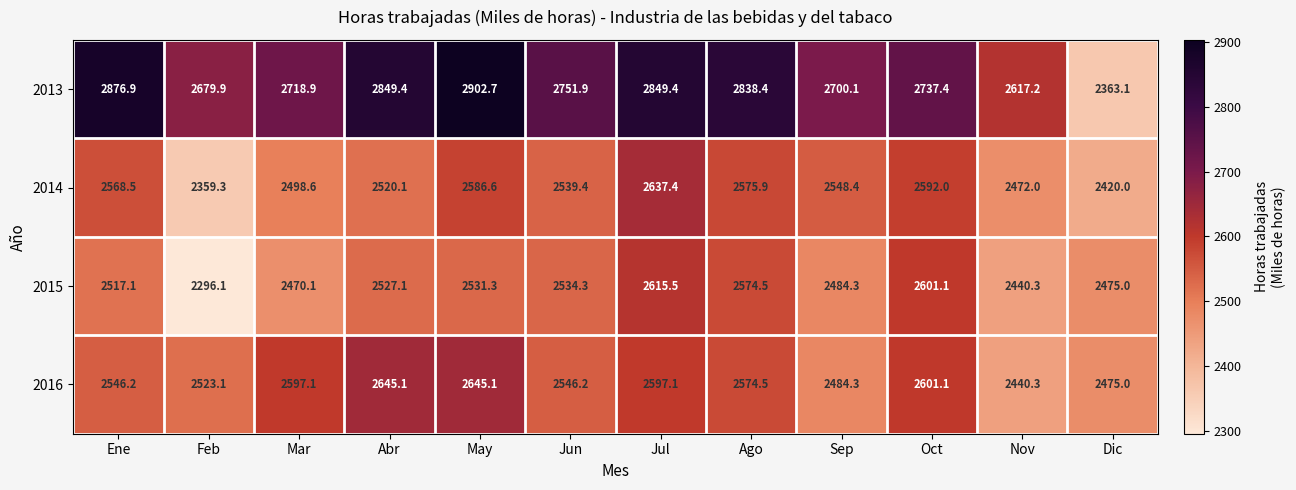

True or false: 2013 has a value of 2700.1 at Sep.

True